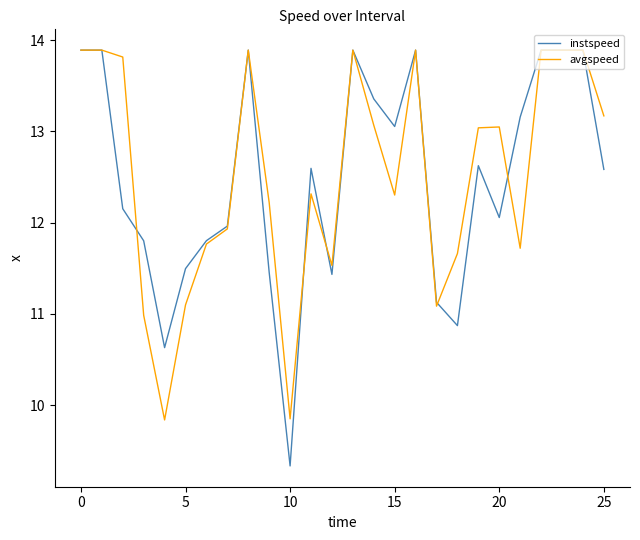

What is the greatest value displayed?

13.9